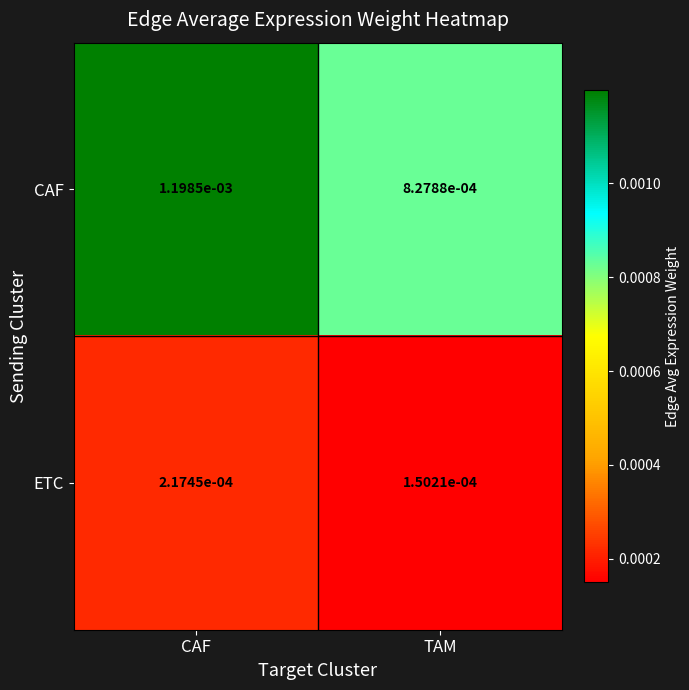

At which category does the chart reach its minimum across all series?

TAM